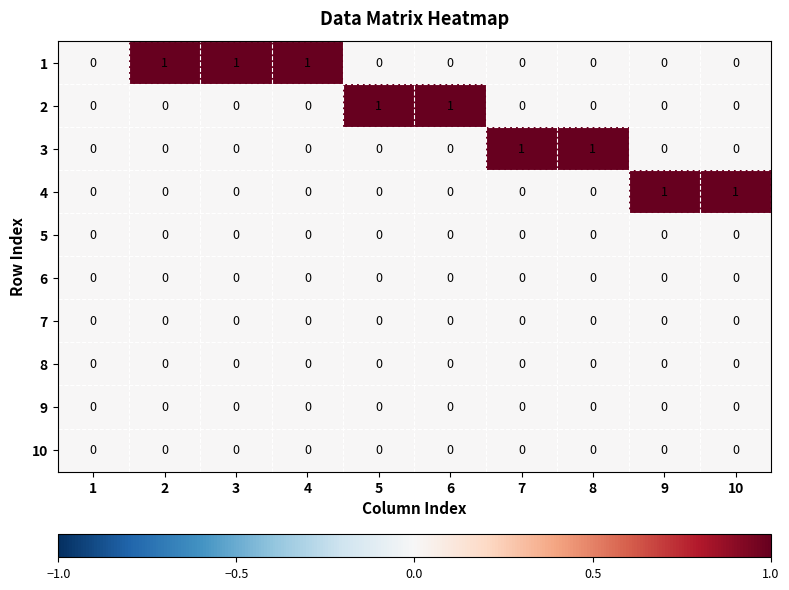

True or false: 4 has a value of 0 at 10.

False